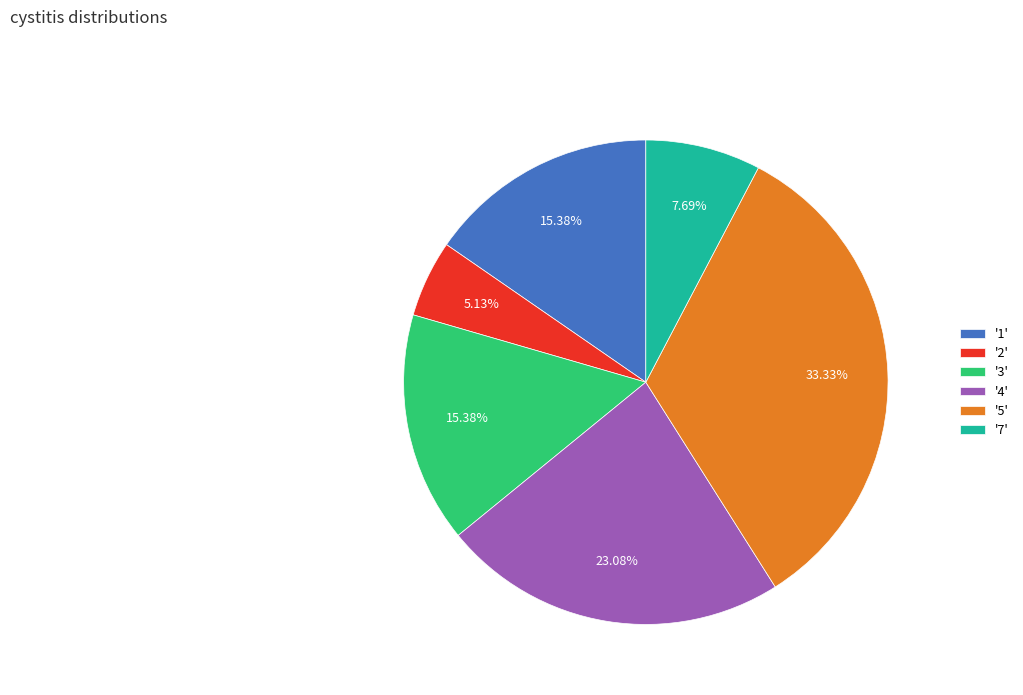

To the nearest percent, what is the average slice percentage?

17%